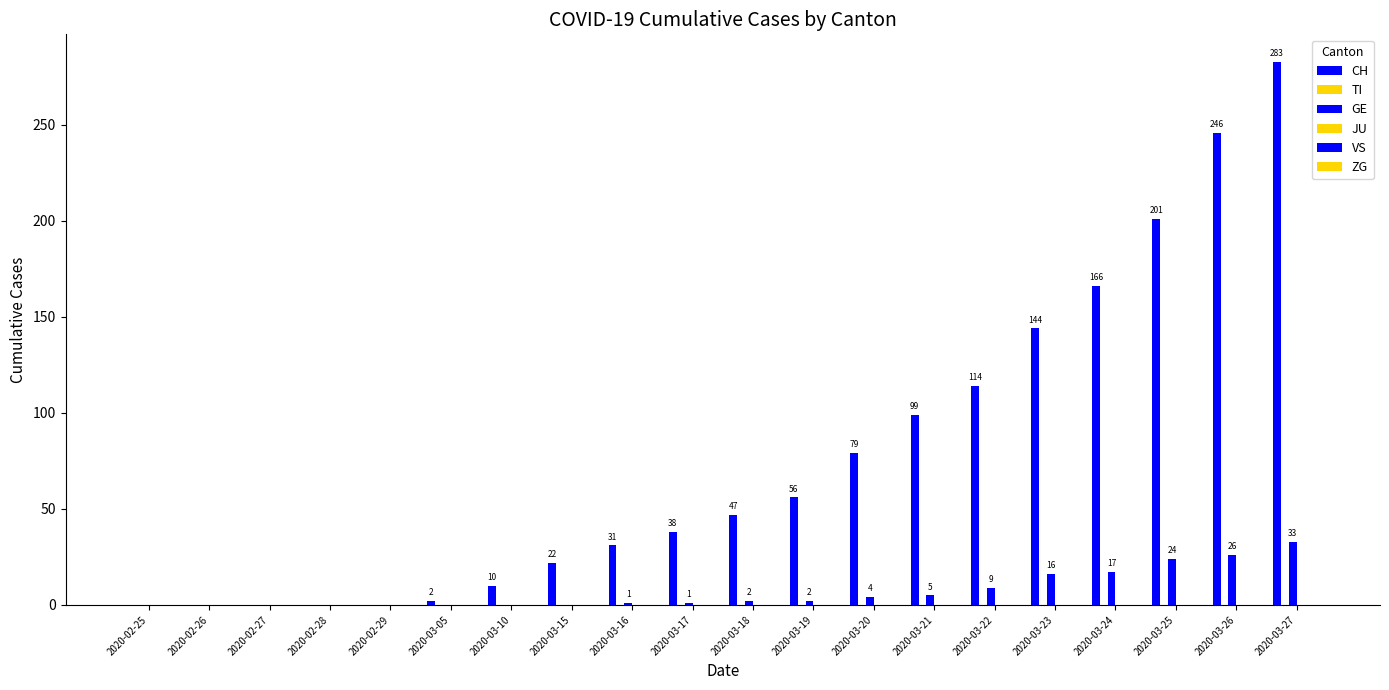

How many groups of bars are there?

20